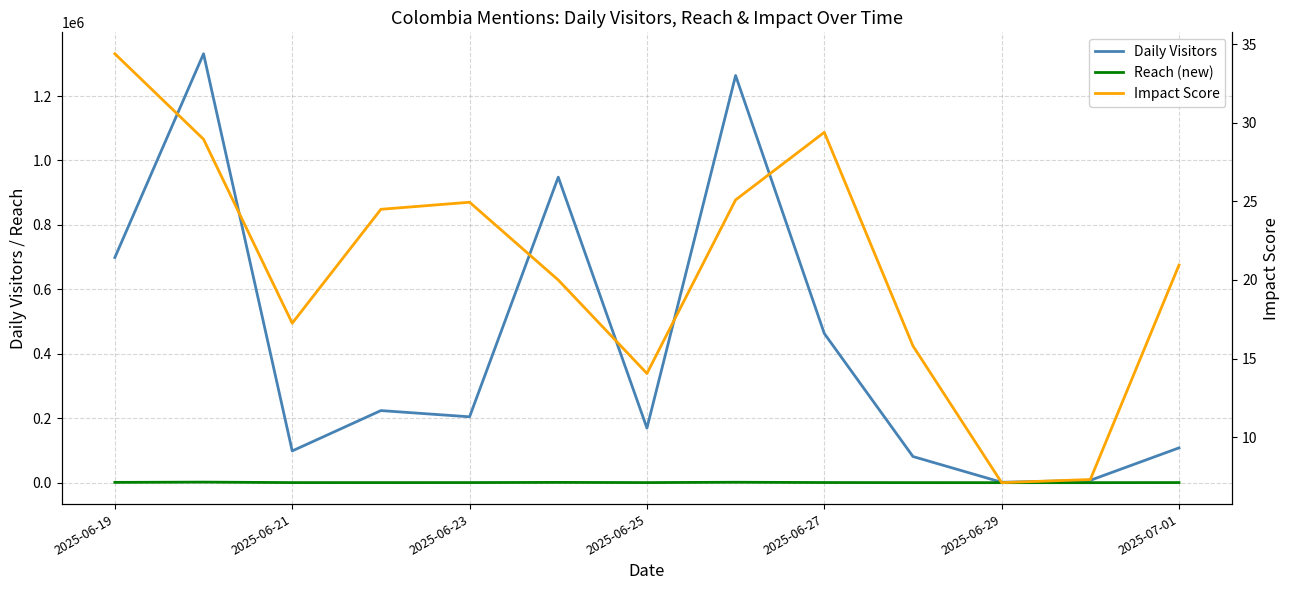

What is the average value of the Impact Score series?

20.8